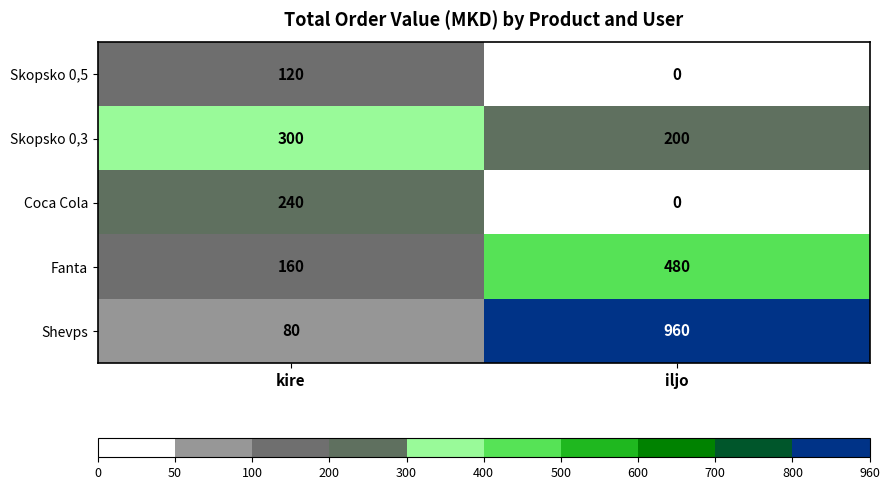

Which category has the highest value across all series?

iljo